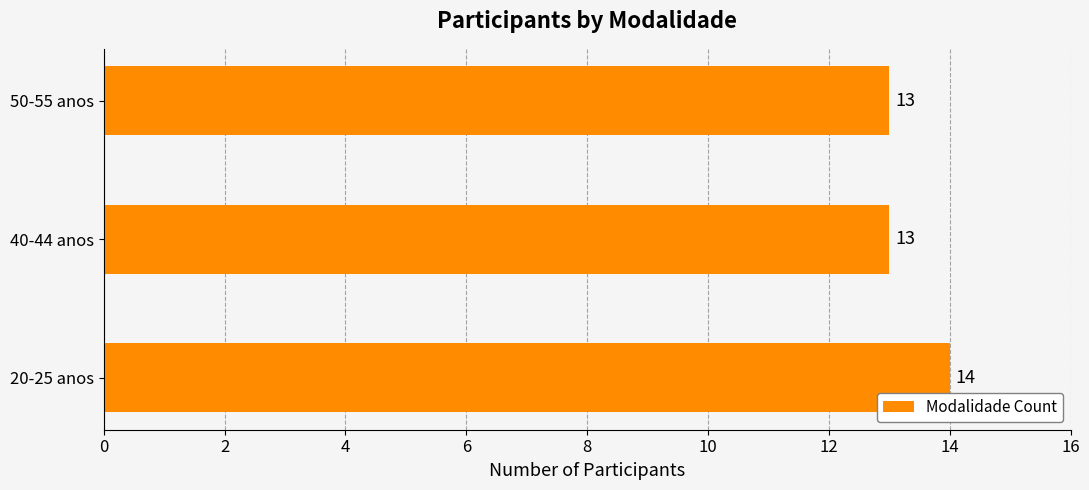

How many categories are shown in the chart?

3